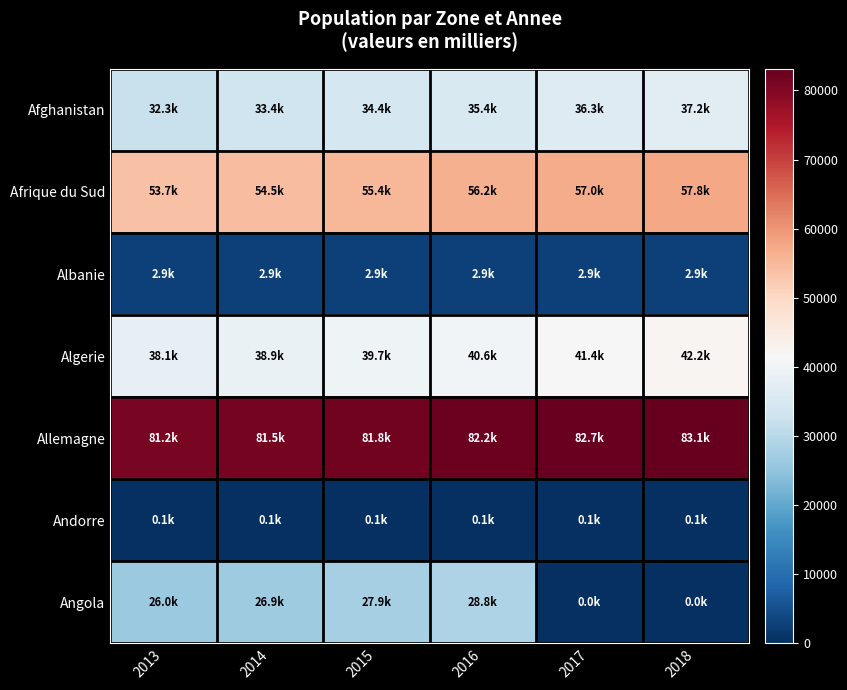

Reading left to right, what are all the values shown in this chart?

Afghanistan: 2013=32269.6	2014=33370.8	2015=34413.6	2016=35383.0	2017=36296.1	2018=37171.9
Afrique du Sud: 2013=53687.1	2014=54544.2	2015=55386.4	2016=56207.6	2017=57009.8	2018=57792.5
Albanie: 2013=2903.8	2014=2896.3	2015=2890.5	2016=2886.4	2017=2884.2	2018=2882.7
Algerie: 2013=38140.1	2014=38923.7	2015=39728.0	2016=40551.4	2017=41389.2	2018=42228.4
Allemagne: 2013=81174.4	2014=81450.4	2015=81787.4	2016=82193.8	2017=82658.4	2018=83124.4
Andorre: 2013=80.8	2014=79.2	2015=78.0	2016=77.3	2017=77.0	2018=77.0
Angola: 2013=26015.8	2014=26941.8	2015=27884.4	2016=28842.5	2017=0.0	2018=0.0